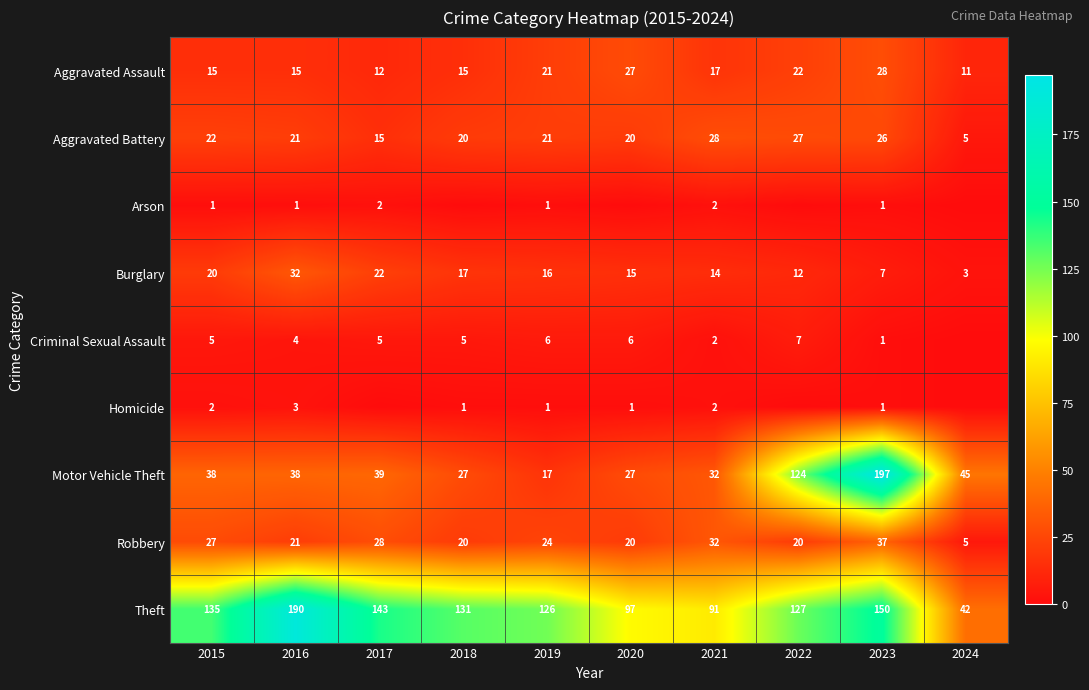

What is the average value of the Robbery series?

23